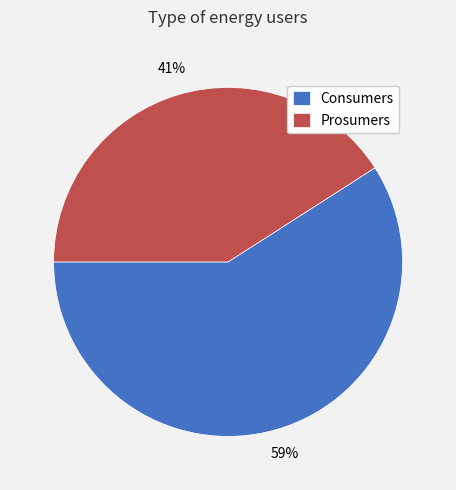

Between Consumers and Prosumers, which is larger?

Consumers